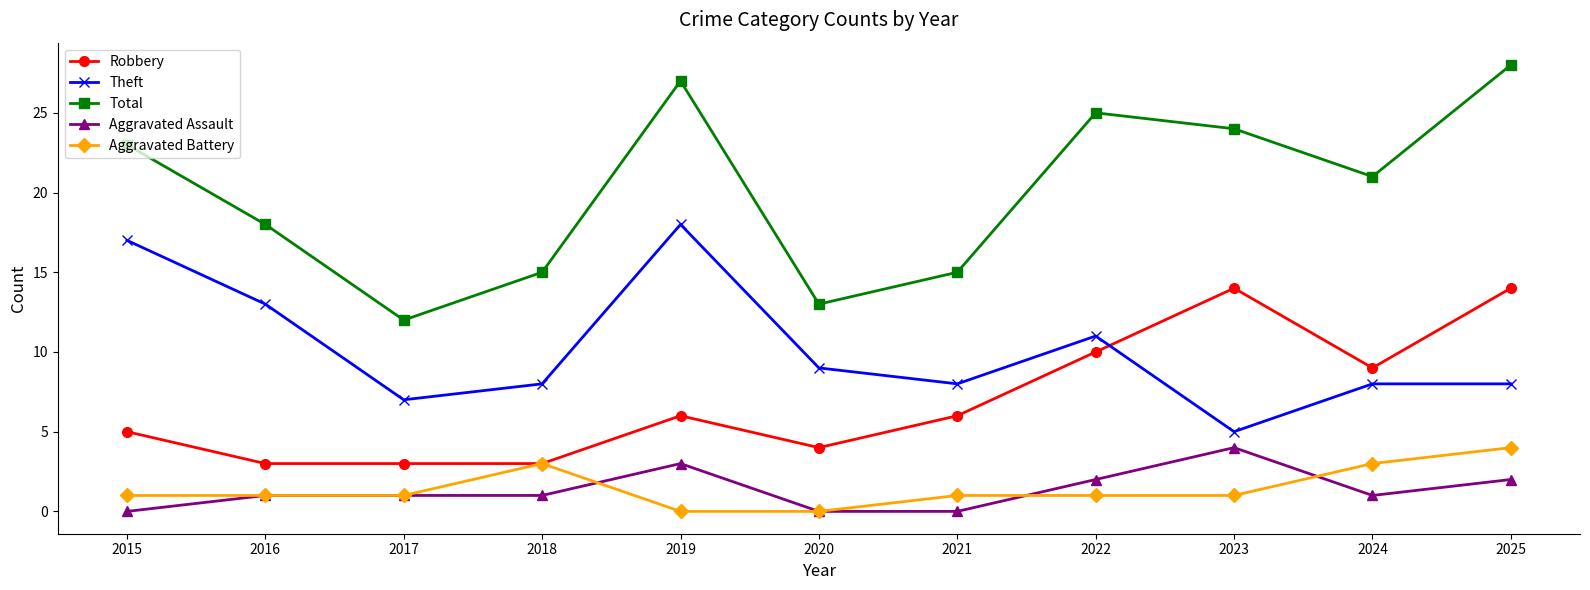

True or false: Theft and Aggravated Assault intersect in this chart.

False